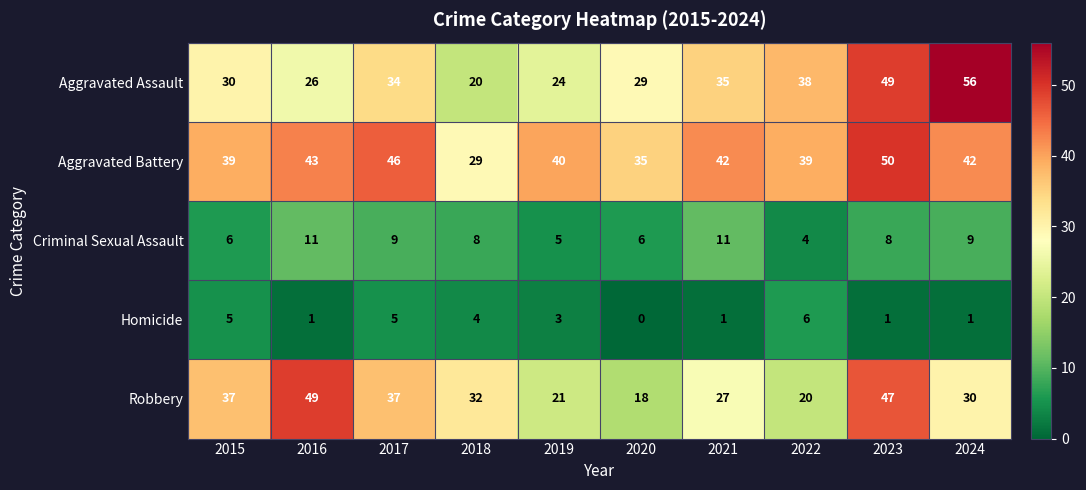

Which series has the largest range (max minus min)?

Aggravated Assault